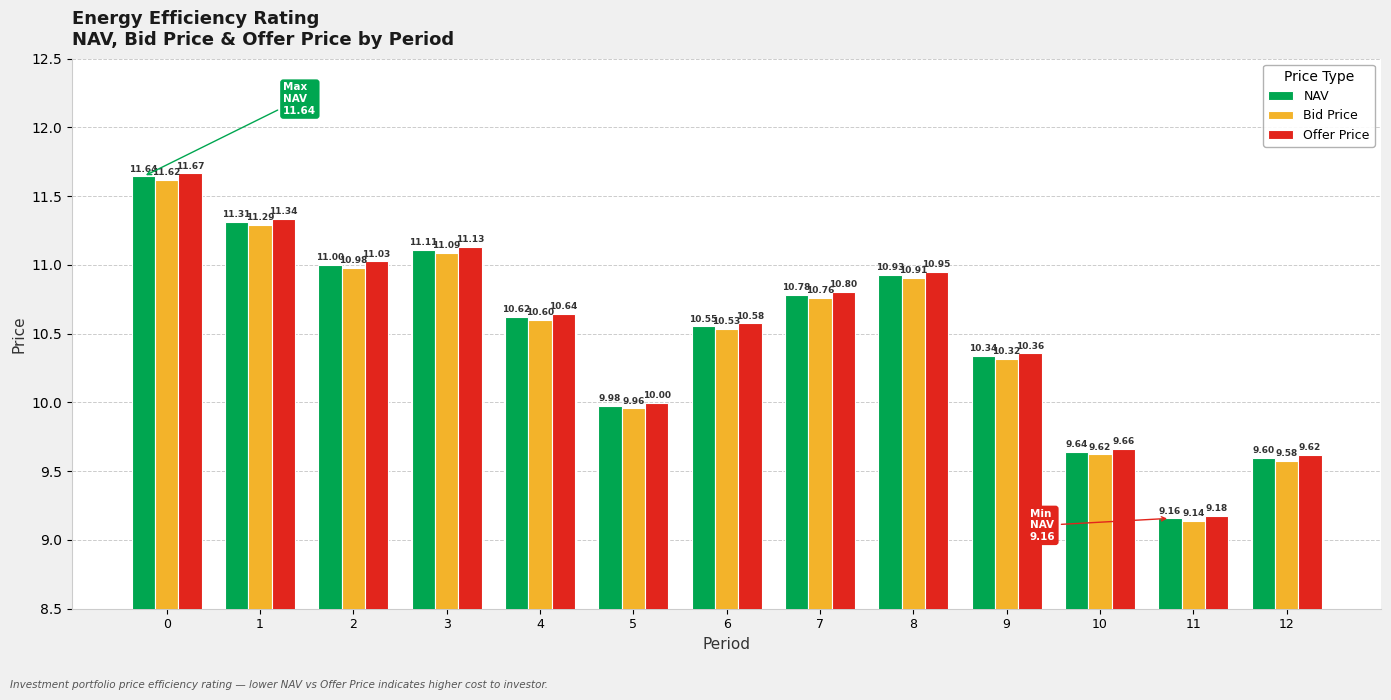

Does the chart contain any negative values?

No